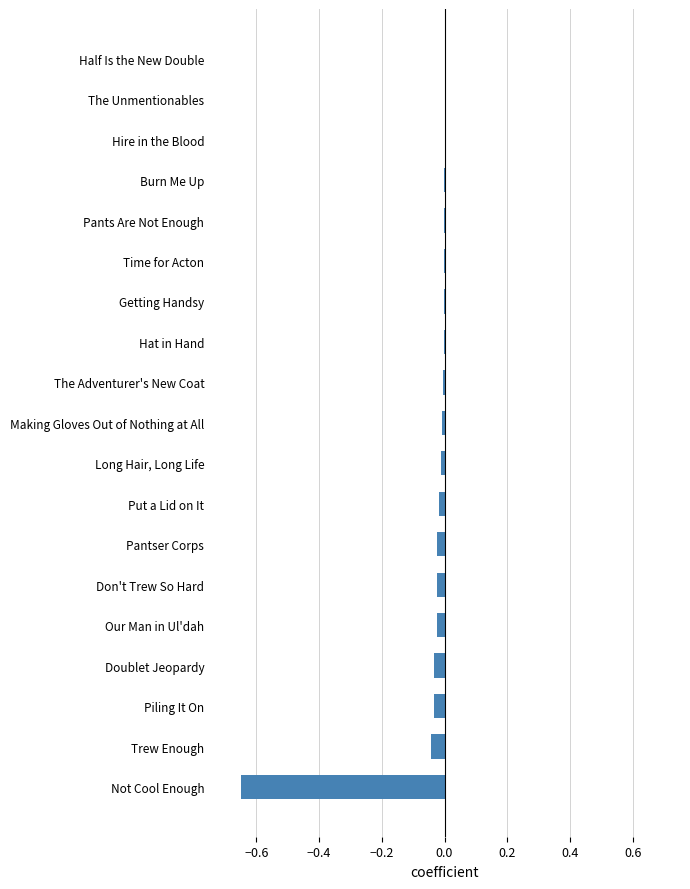

The value at Hat in Hand is -0.0. True or false?

True